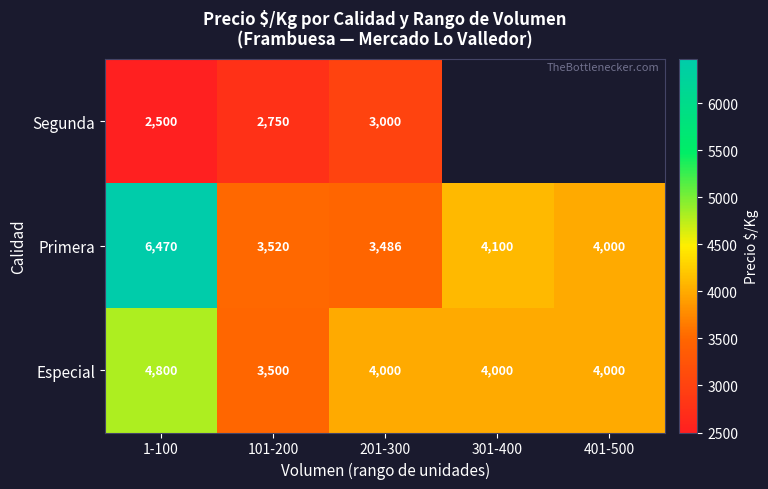

What is the sum of the Especial values at 301-400 and 1-100?

8800